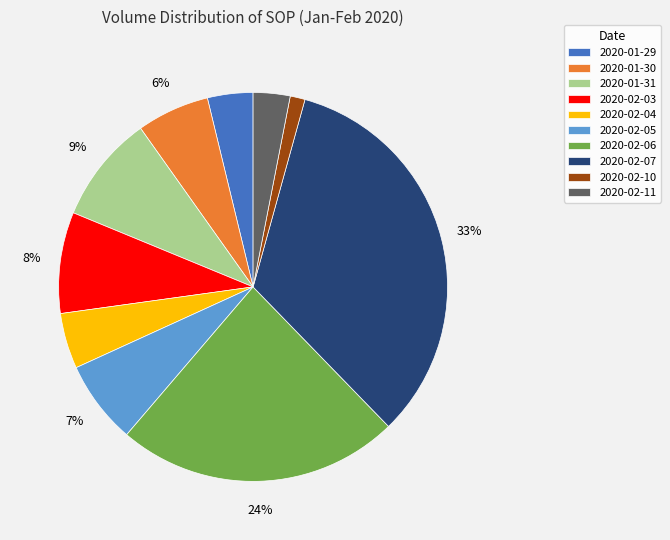

Combined, do 2020-02-10 and 2020-02-03 account for over 50%?

No